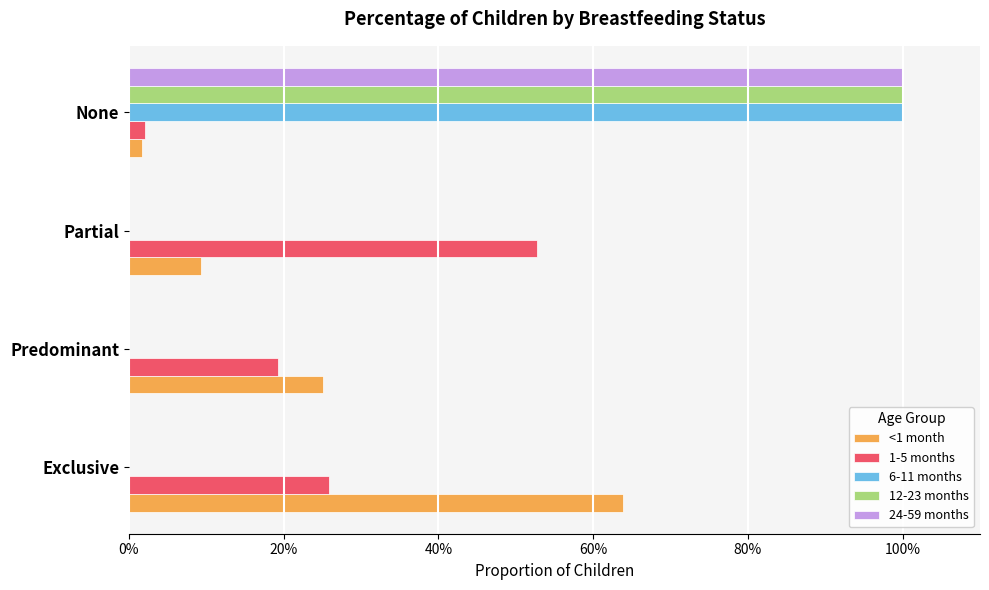

What are all the series names shown in the legend?

<1 month, 1-5 months, 6-11 months, 12-23 months, 24-59 months